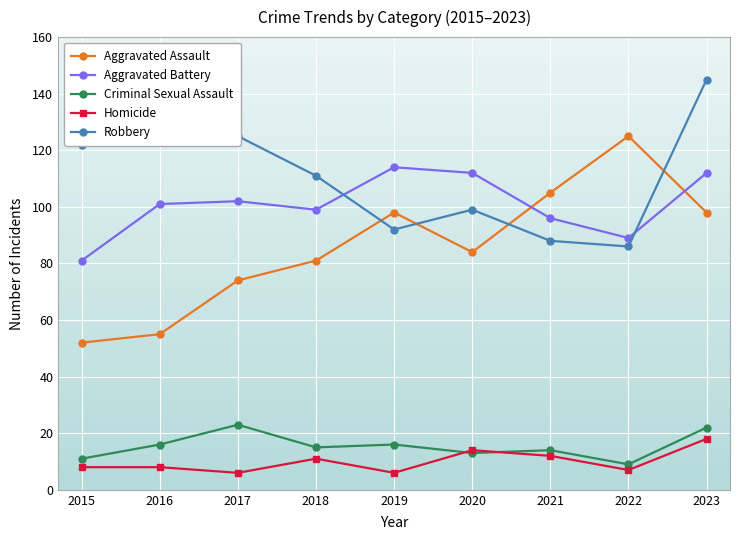

The Robbery series shows 228 at 2016. True or false?

False